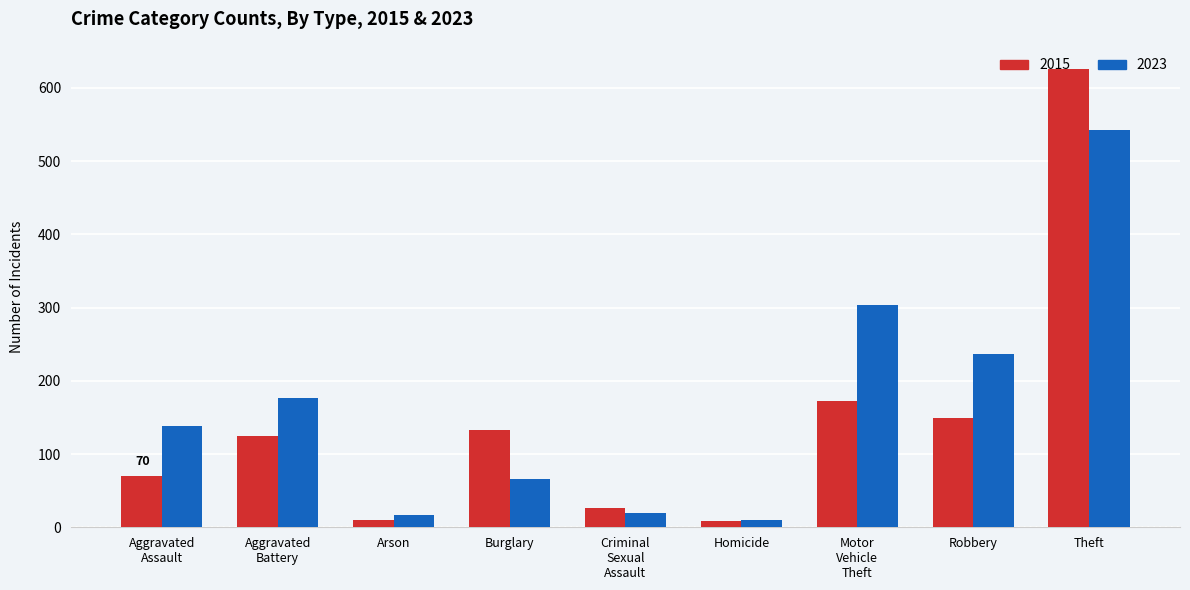

How many bars are there in each group?

2